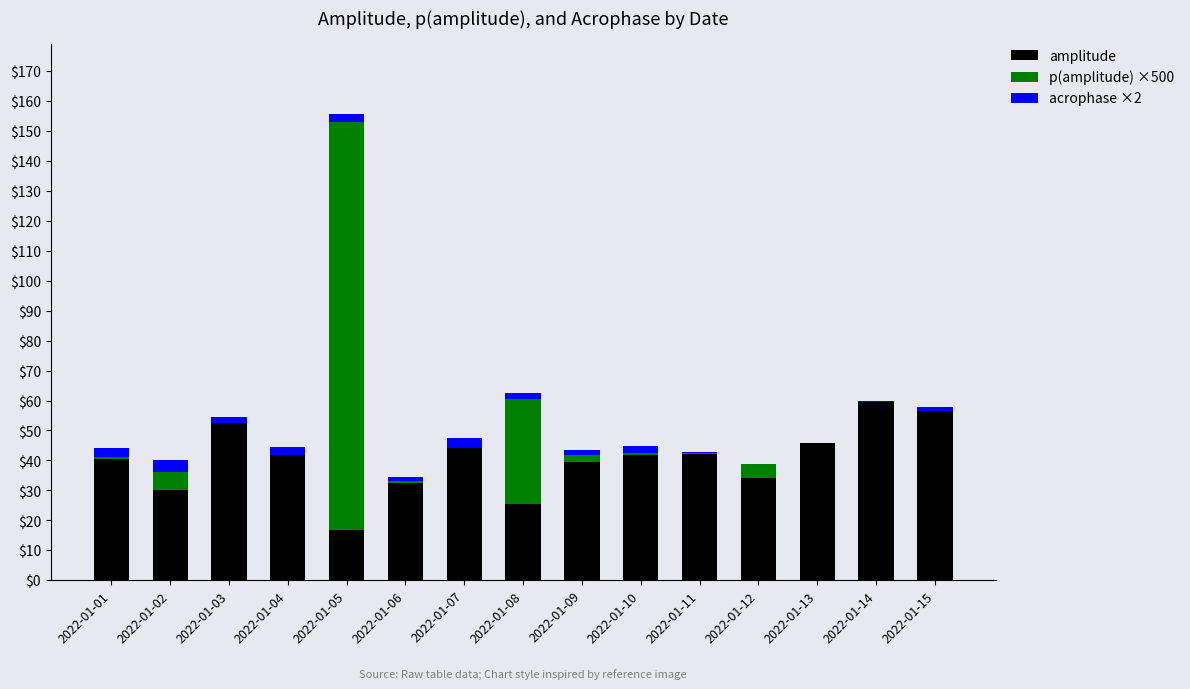

Are the bars grouped side by side (vs. stacked)?

No